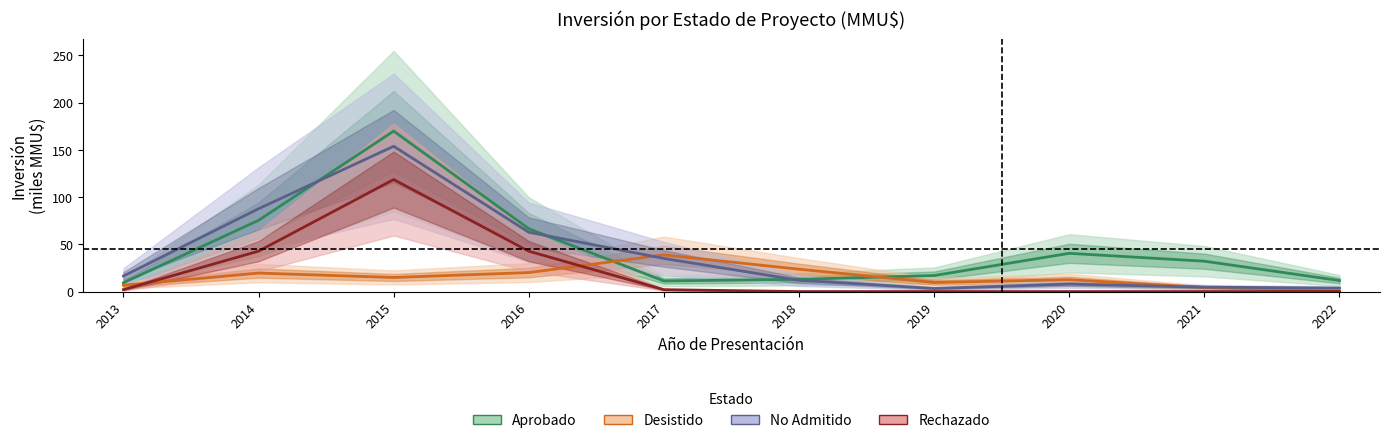

At which label does Aprobado reach its peak?

2015